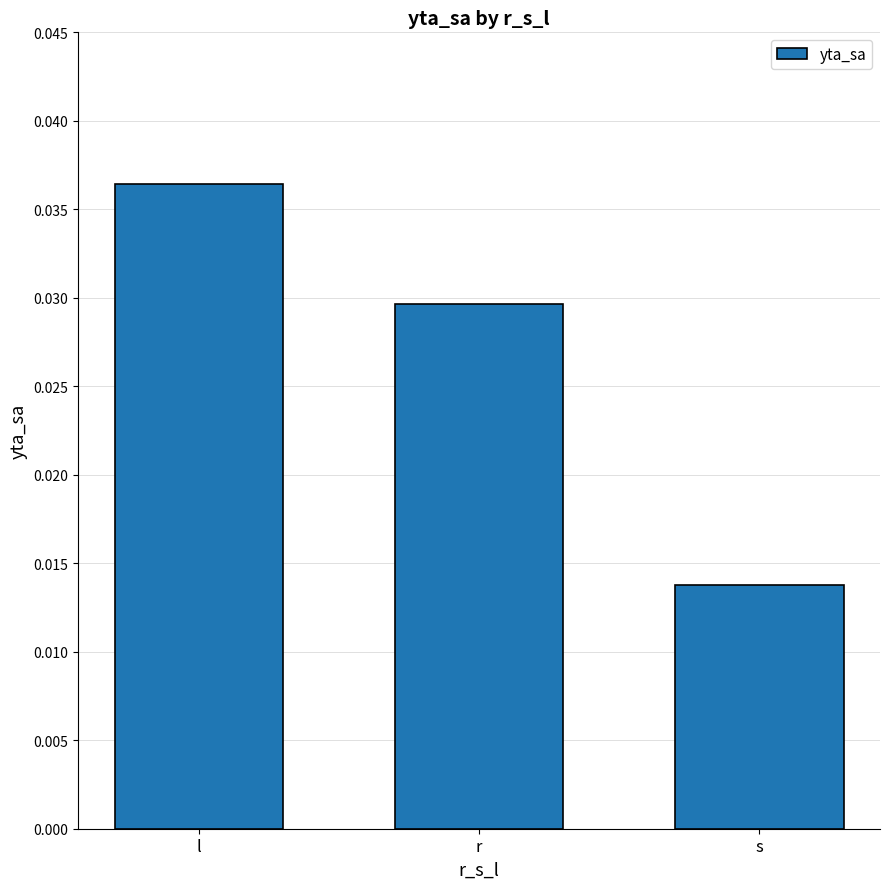

At which label is the value closest to 0?

s